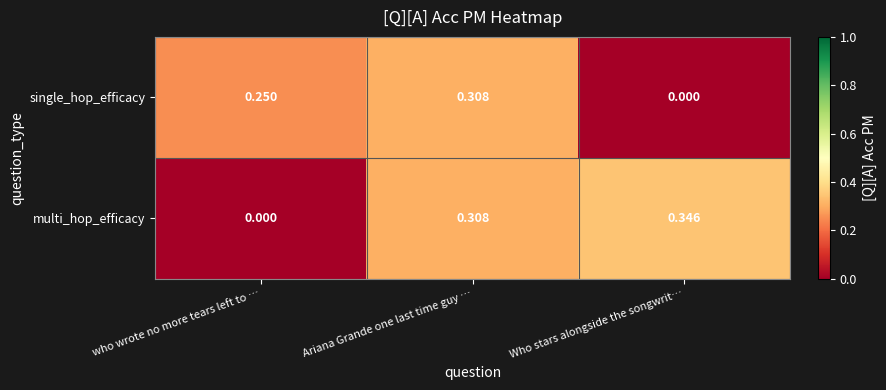

Which category has the lowest value in the single_hop_efficacy series?

Who stars alongside the songwrit…